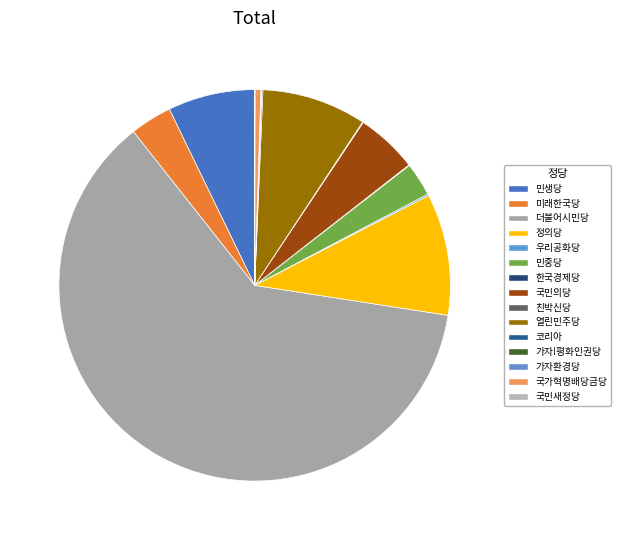

To the nearest percent, what is the difference between the 코리아 and 정의당 slice percentages?

10%